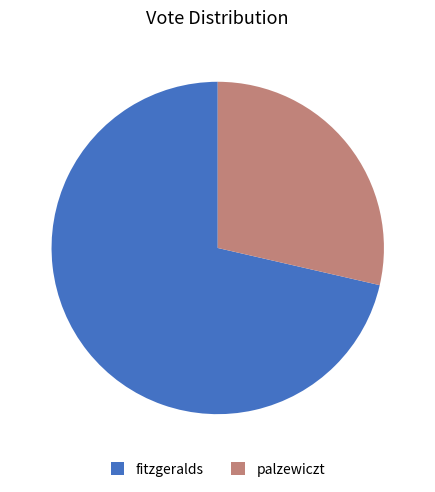

Rank the categories by value from lowest to highest.

palzewiczt, fitzgeralds